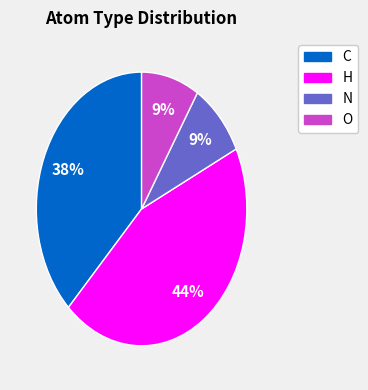

Is there a majority slice in this chart?

No